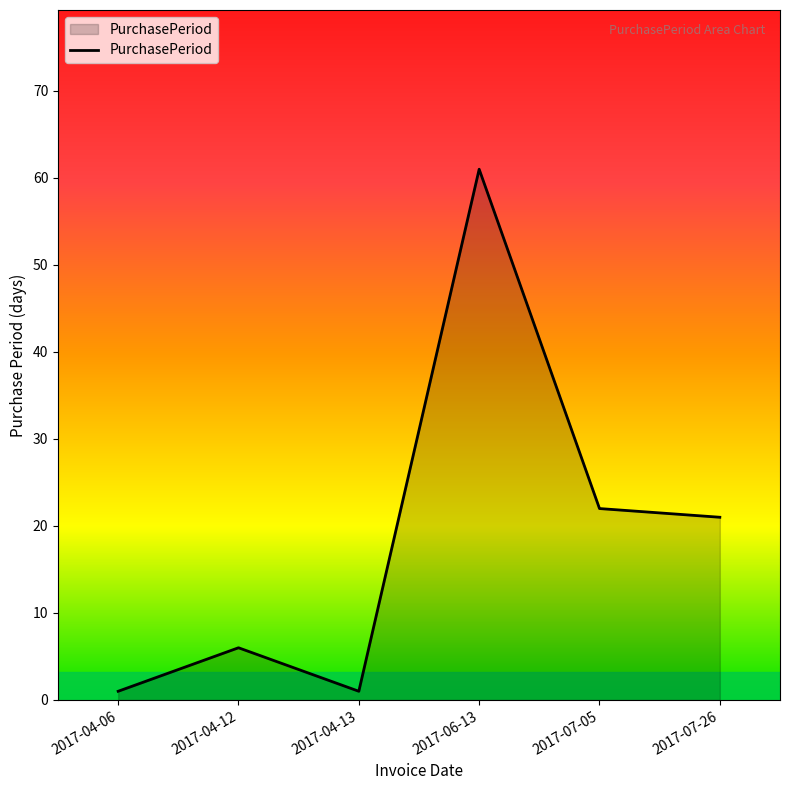

How many lines are shown in the chart?

1